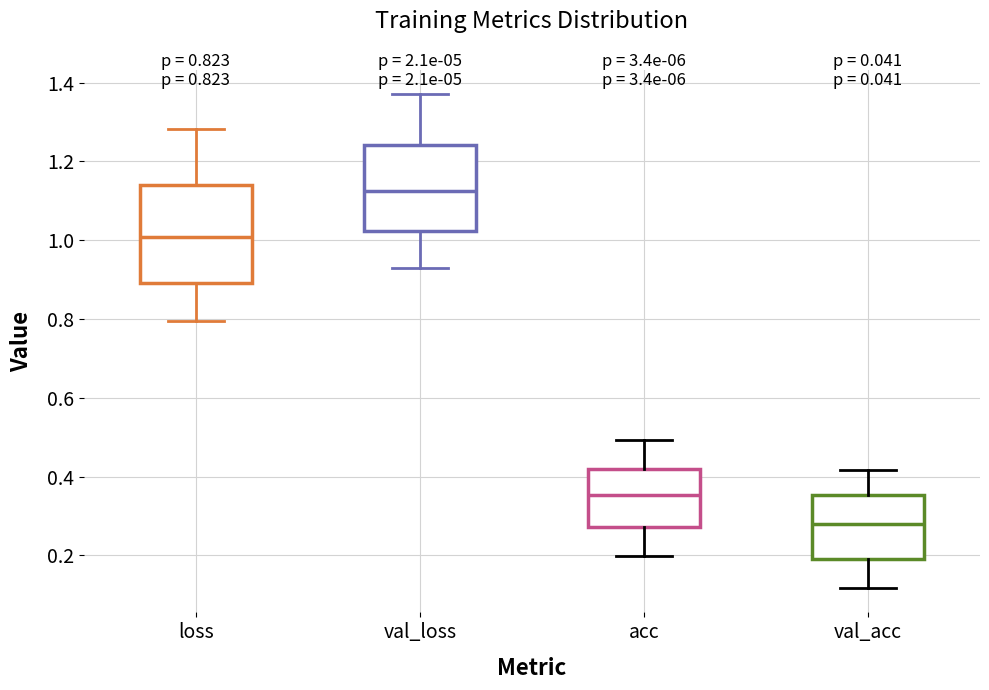

Which box's median line is the lowest?

val_acc